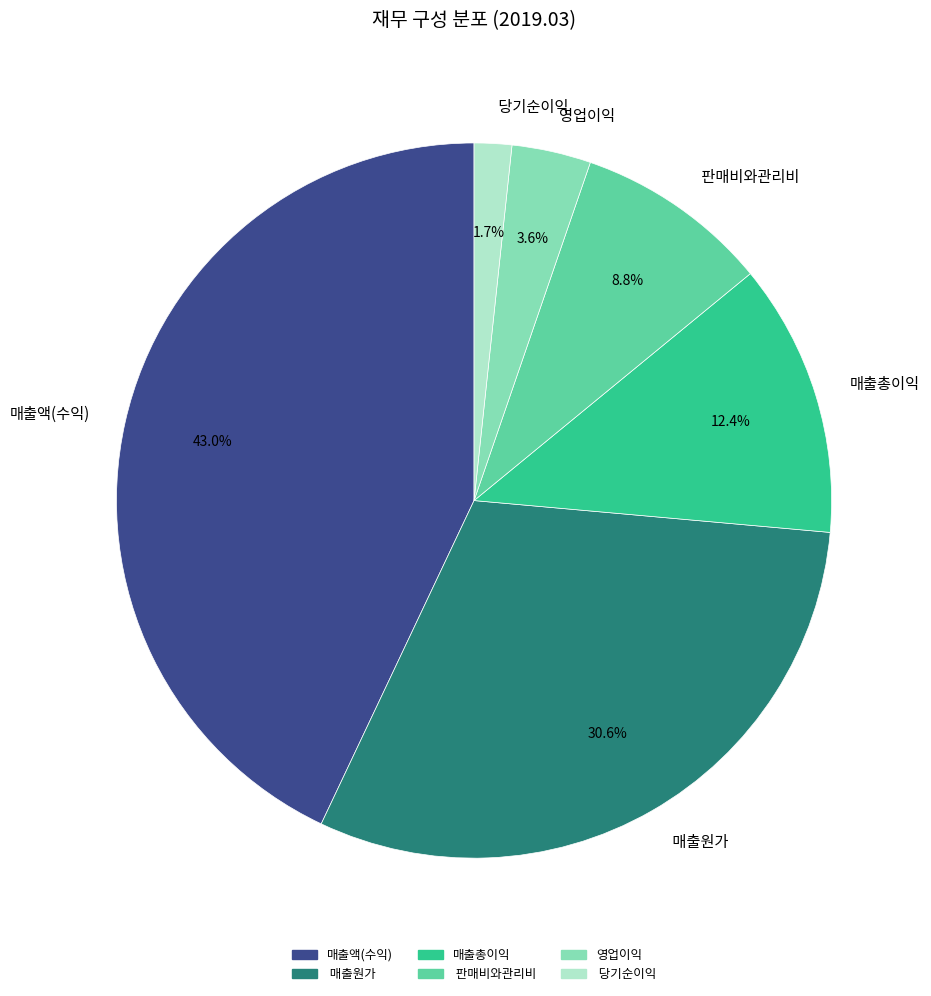

What percentage is NOT represented by 매출총이익?

87.6%